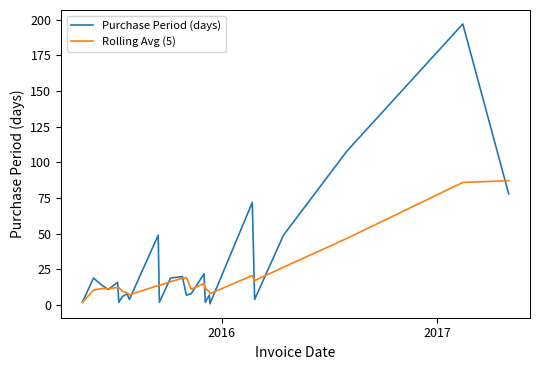

Rank the series by their maximum value, from lowest to highest.

Rolling Avg (5), Purchase Period (days)